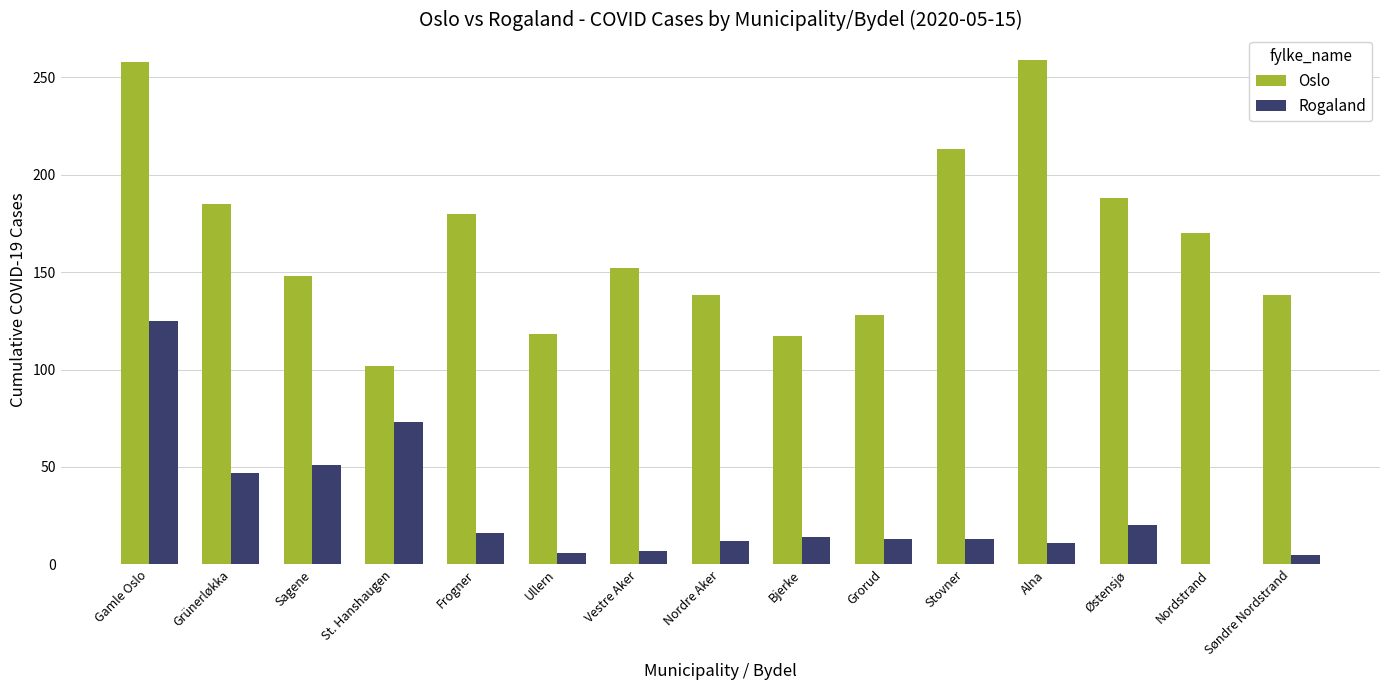

What is the maximum value shown in the chart?

259